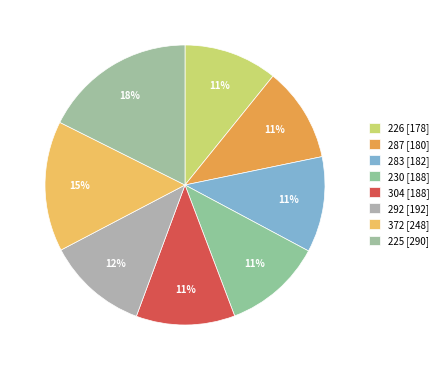

What is the change in value from 287 to 372?

+68